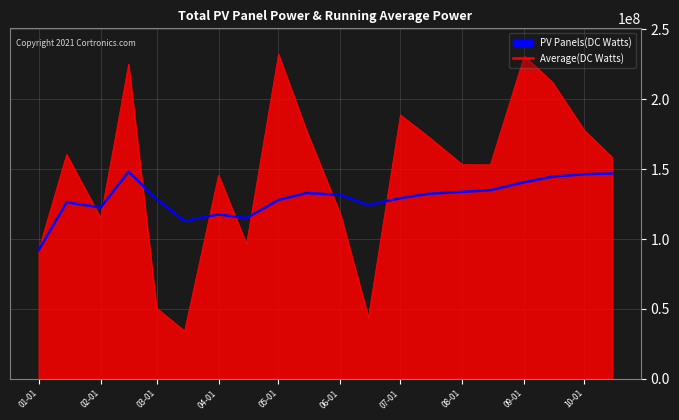

Which series has the largest total across all categories?

PV Panels(DC Watts)